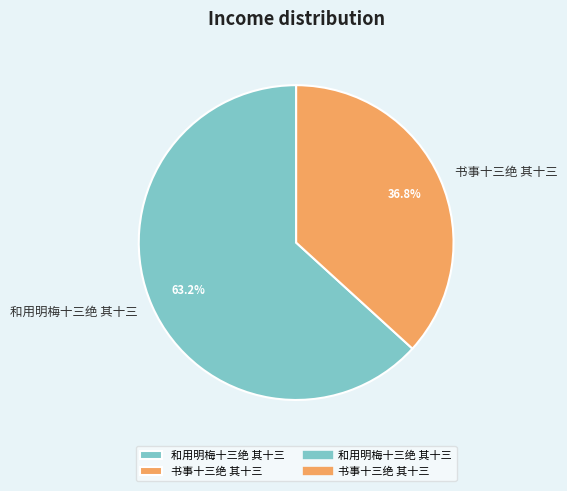

How many segments does this pie chart have?

2